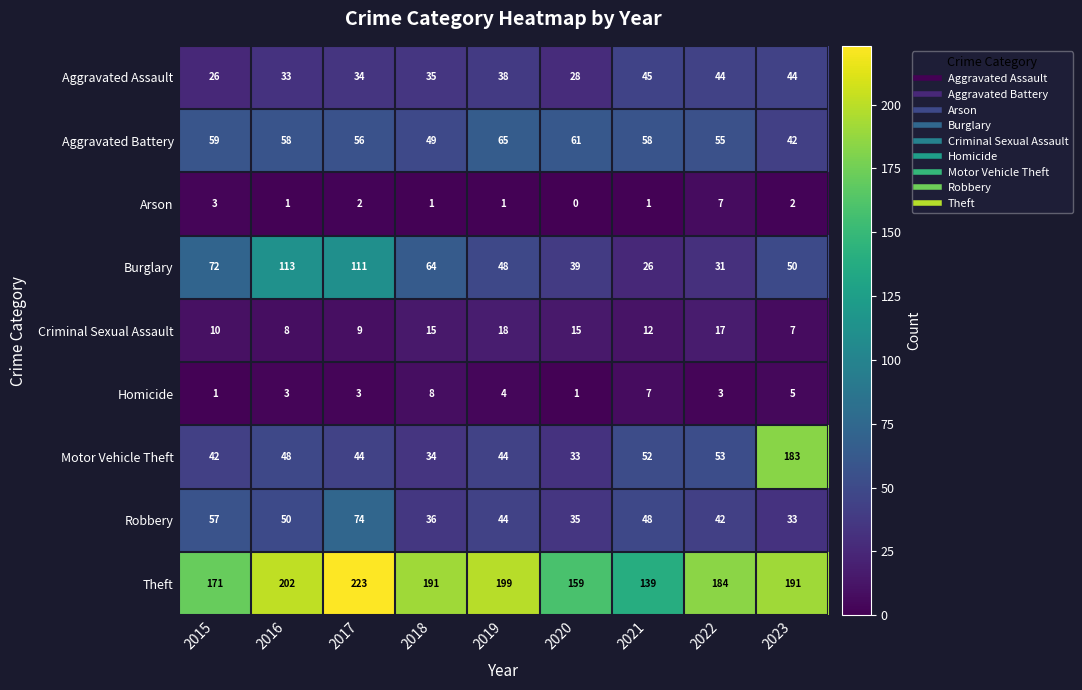

What is the total value across all series at 2023?

557